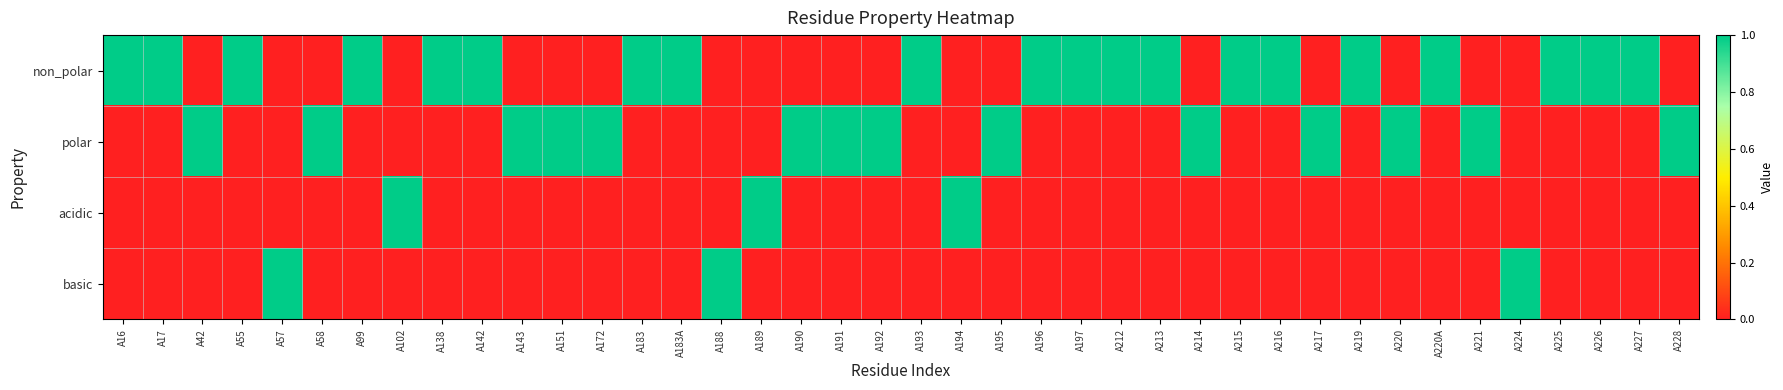

Which series changed the most between A188 and A228?

polar